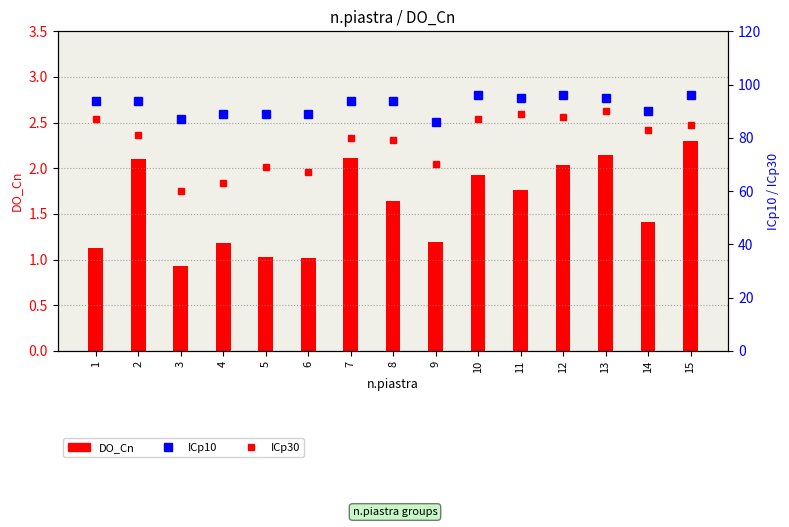

Rank the series by their average value, from lowest to highest.

DO_Cn, ICp30, ICp10